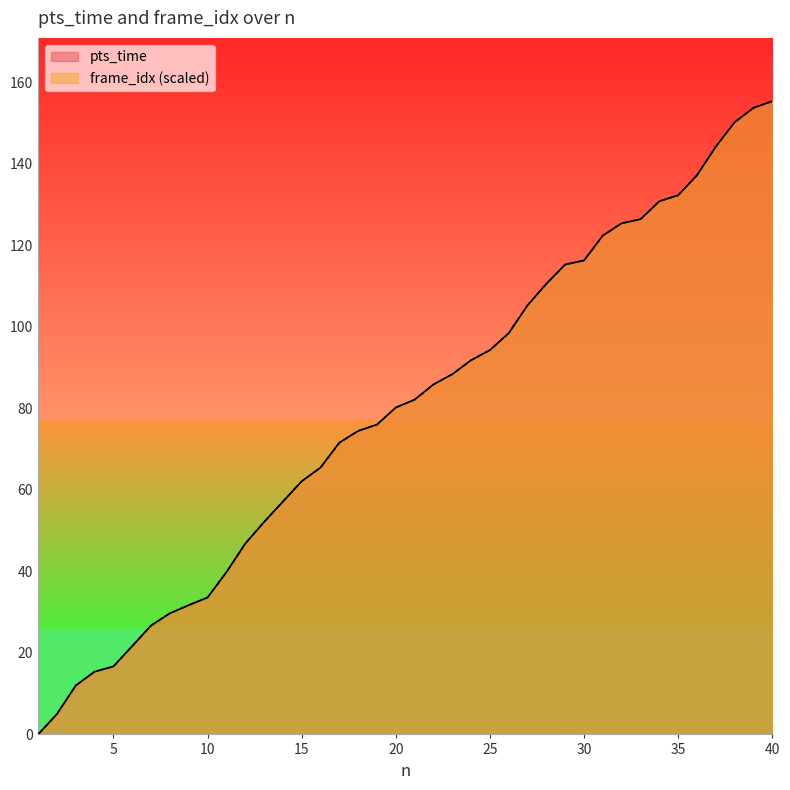

What is the difference between the maximum and minimum values in the frame_idx series?

155.4